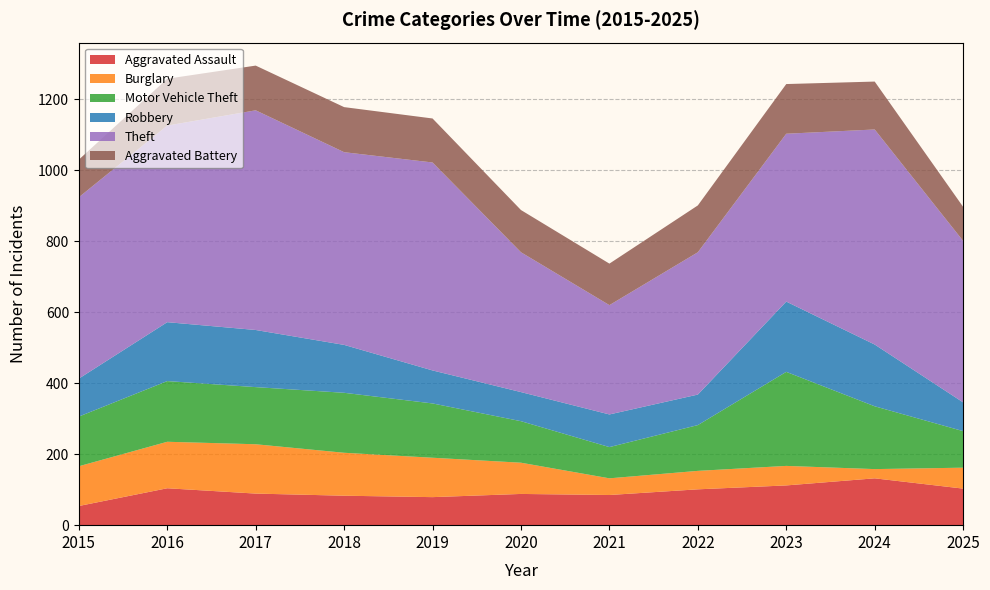

Reading right to left, extract all data points from this chart.

Aggravated Assault: 2025=103	2024=132	2023=112	2022=101	2021=85	2020=88	2019=79	2018=83	2017=89	2016=104	2015=54
Burglary: 2025=59	2024=26	2023=55	2022=52	2021=47	2020=88	2019=111	2018=121	2017=139	2016=131	2015=112
Motor Vehicle Theft: 2025=103	2024=177	2023=265	2022=129	2021=88	2020=117	2019=153	2018=169	2017=161	2016=171	2015=140
Robbery: 2025=81	2024=174	2023=198	2022=86	2021=92	2020=82	2019=93	2018=135	2017=161	2016=166	2015=107
Theft: 2025=455	2024=606	2023=473	2022=401	2021=308	2020=394	2019=586	2018=543	2017=619	2016=554	2015=511
Aggravated Battery: 2025=96	2024=135	2023=140	2022=132	2021=117	2020=119	2019=124	2018=127	2017=126	2016=132	2015=106